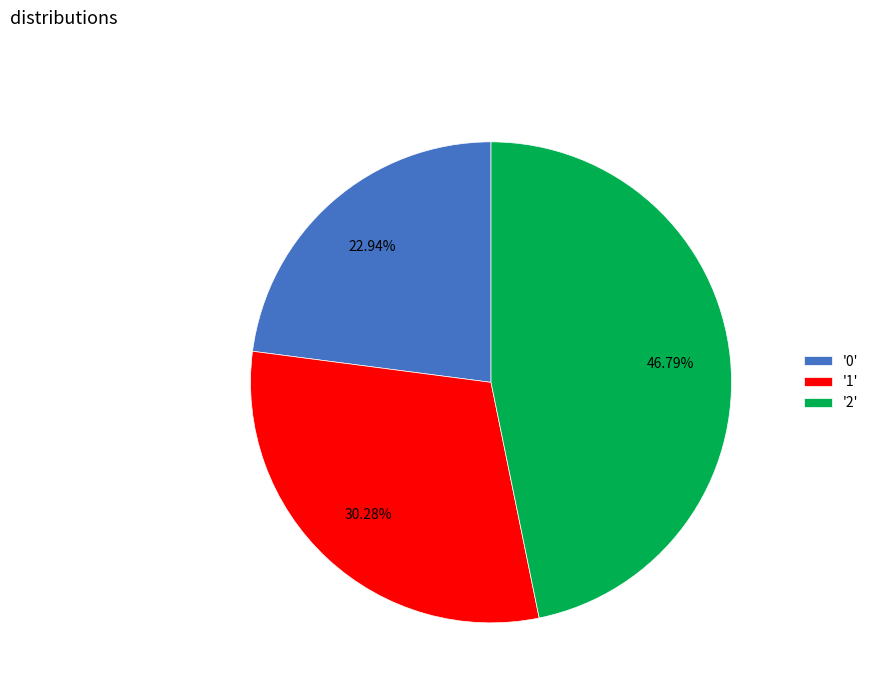

Rank the categories by value from lowest to highest.

'0', '1', '2'